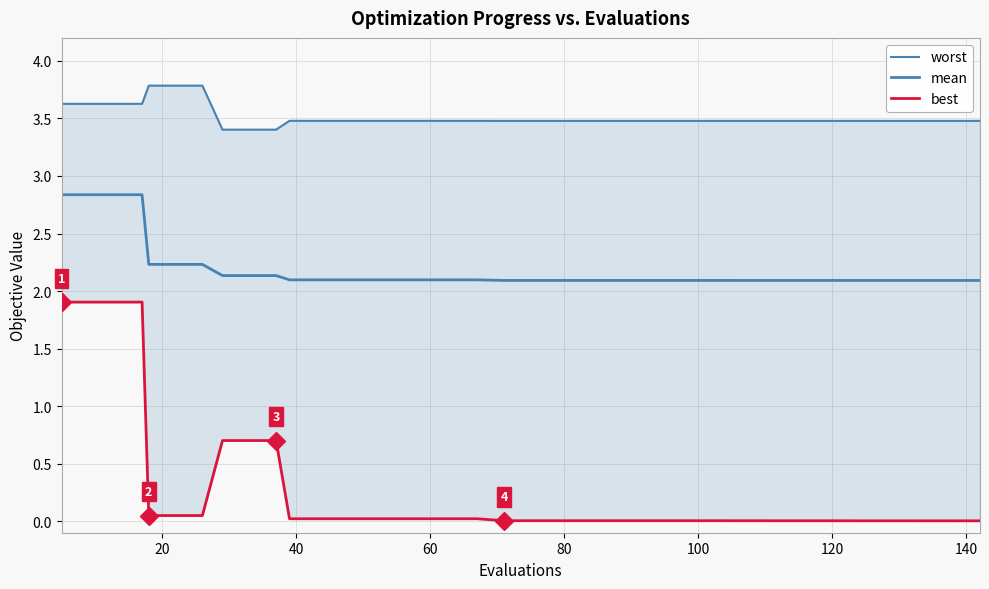

What is the difference between the maximum and minimum values in the best series?

1.9